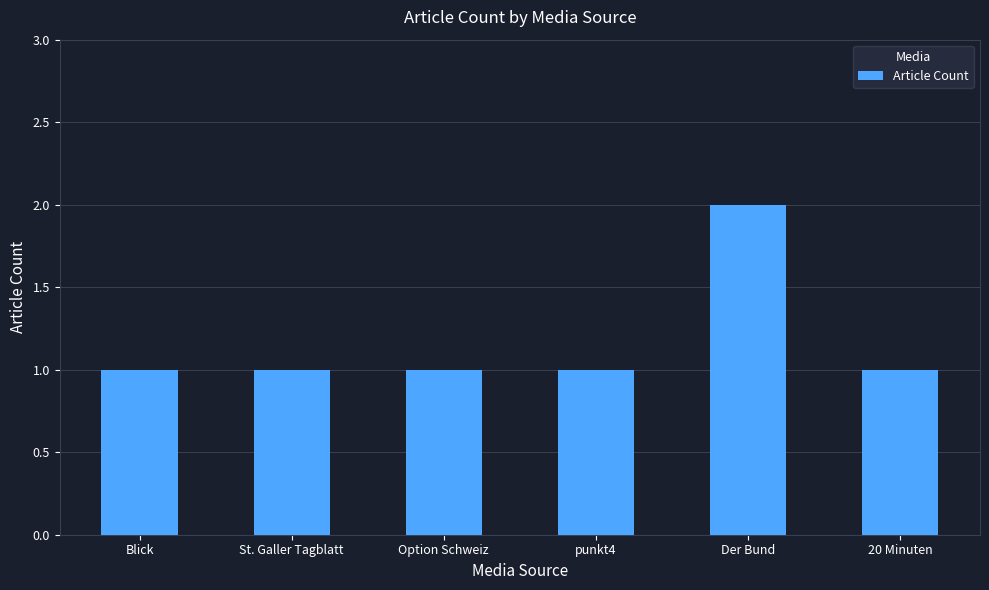

What is the change in value from St. Galler Tagblatt to Der Bund?

+1